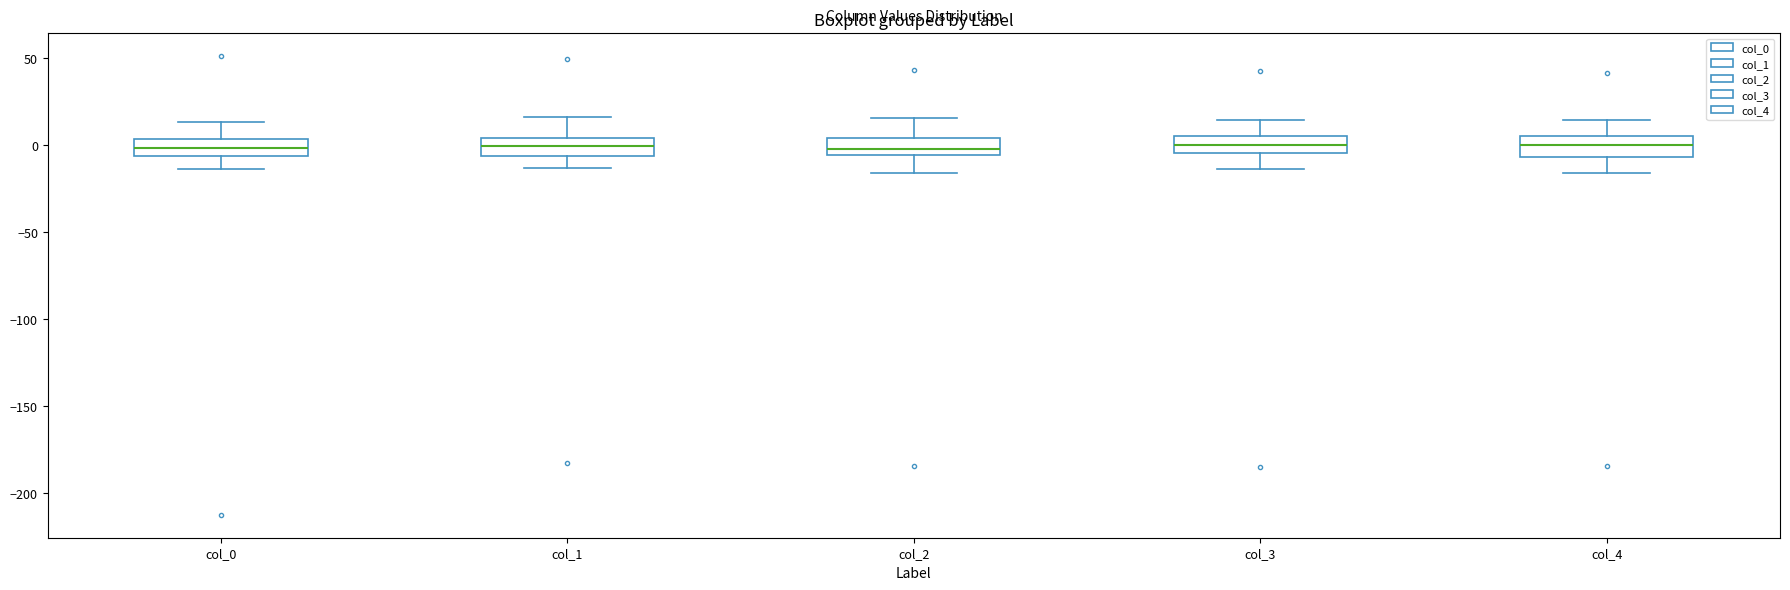

Reading left to right, read every box against the y-axis: the position of its median line, the range the box covers, and the ends of its whiskers. The values are not printed on the chart, so give them approximately, as read against the axis.

col_0: median 0, box -5 to 5, whiskers -15 to 15
col_1: median 0, box -5 to 5, whiskers -15 to 15
col_2: median 0, box -5 to 5, whiskers -15 to 15
col_3: median 0, box -5 to 5, whiskers -15 to 15
col_4: median 0, box -5 to 5, whiskers -15 to 15